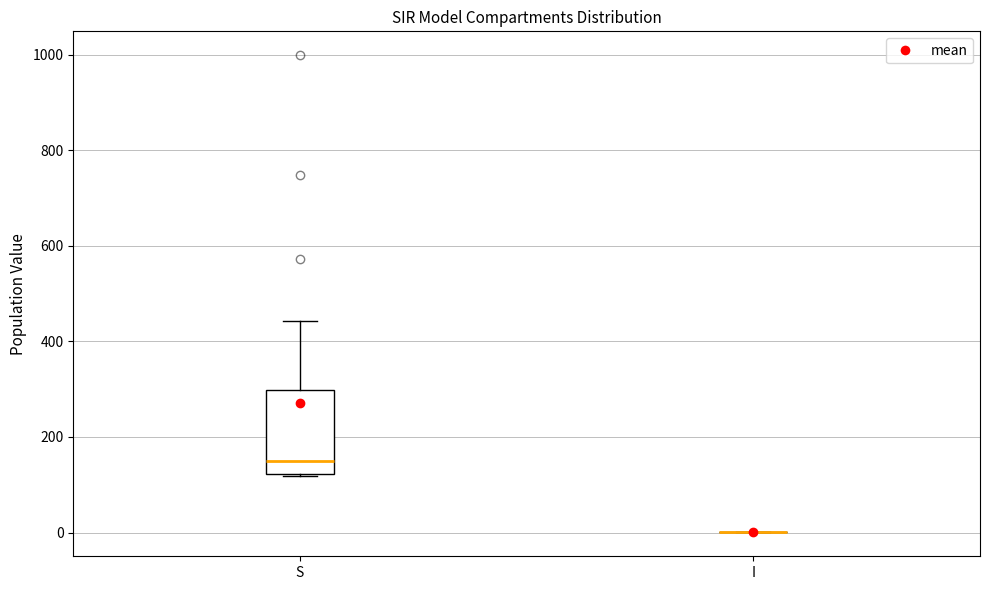

Reading left to right, read every box against the y-axis: the position of its median line, the range the box covers, and the ends of its whiskers. The values are not printed on the chart, so give them approximately, as read against the axis.

S: median 140, box 120 to 300, whiskers 120 to 440
I: box collapsed to a line at 0, whiskers 0 to 0